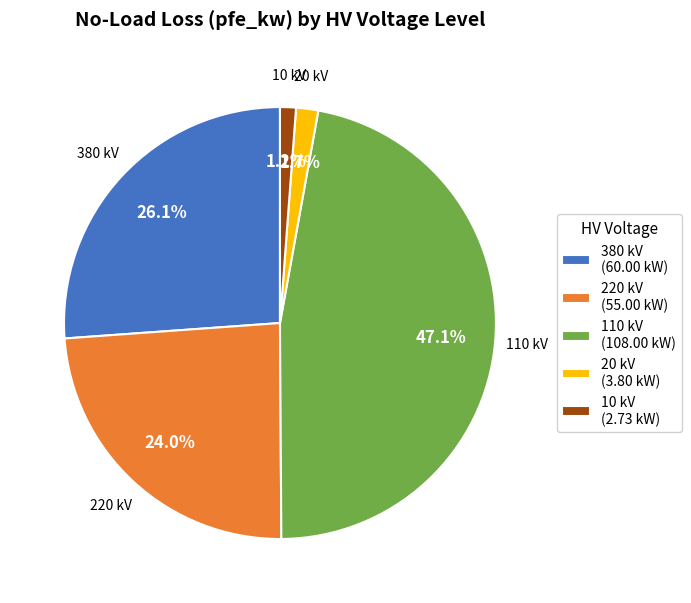

Which category has the biggest portion of the pie?

110 kV